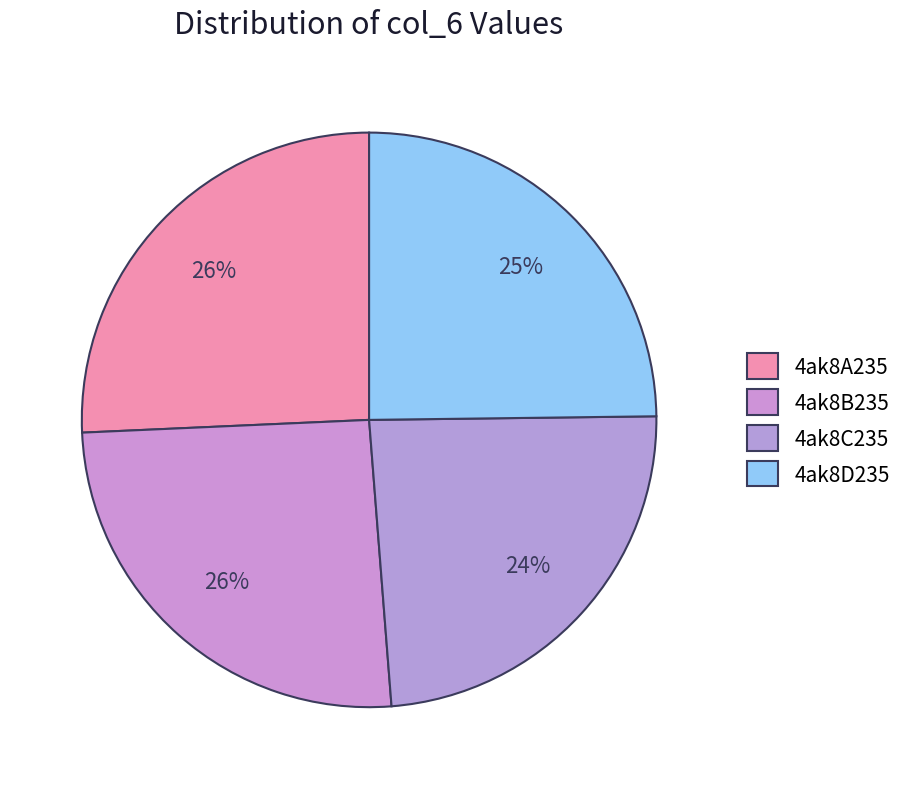

What is the ratio of the value at 4ak8B235 to the value at 4ak8A235?

1.0